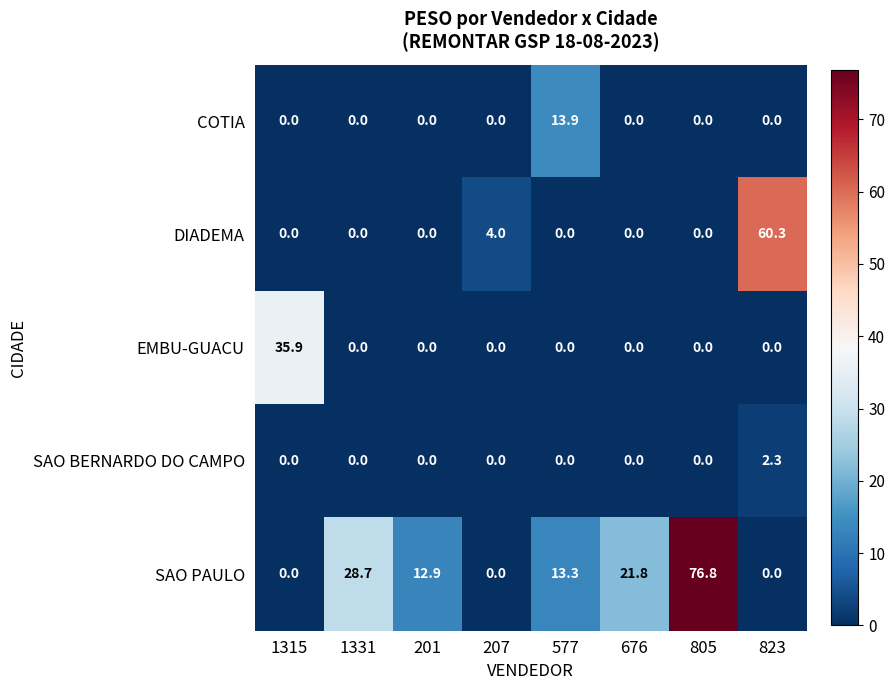

The SAO BERNARDO DO CAMPO series shows 0.0 at 1315. True or false?

True